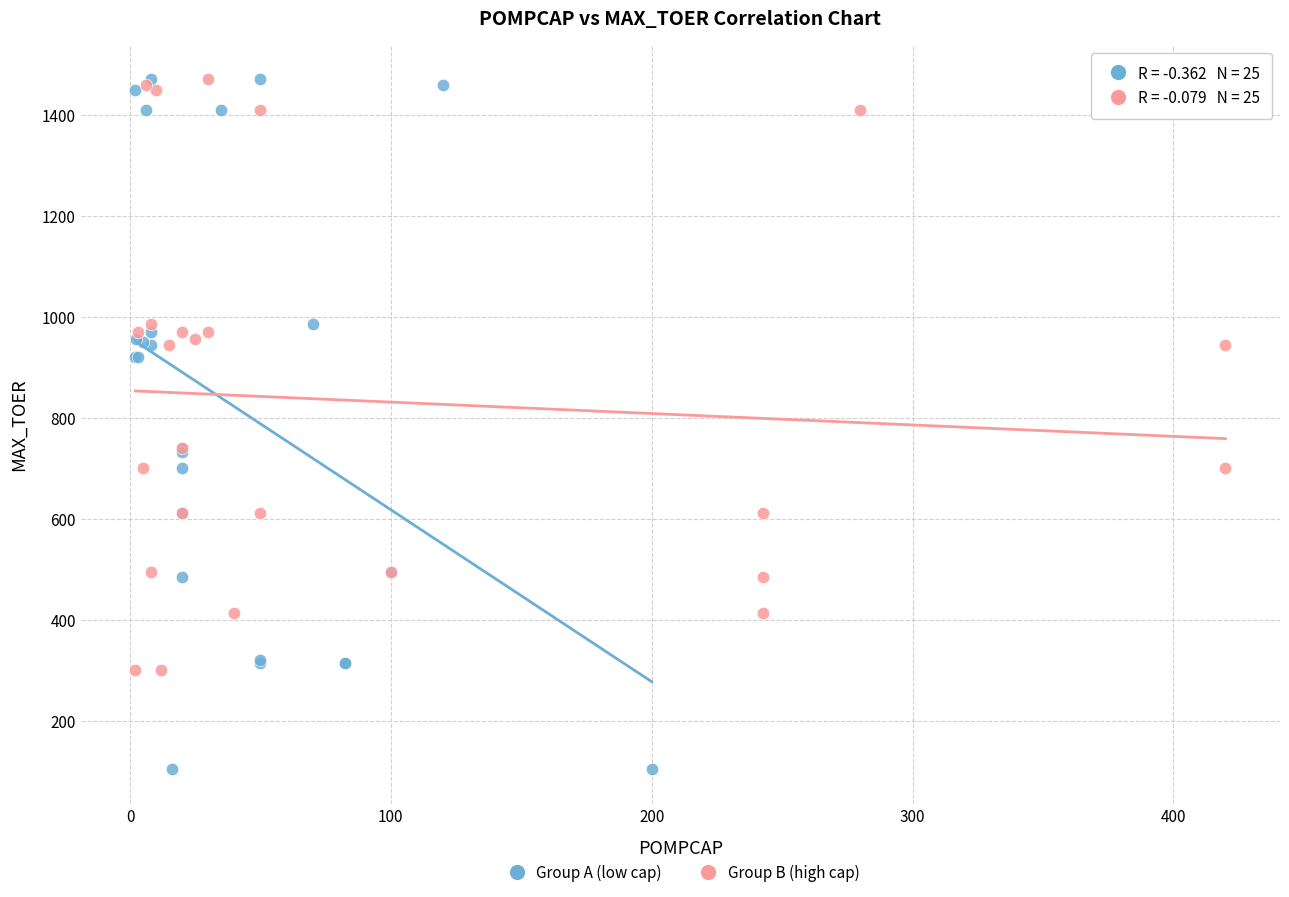

Which series has the largest Y range (max minus min)?

Group A (low cap)